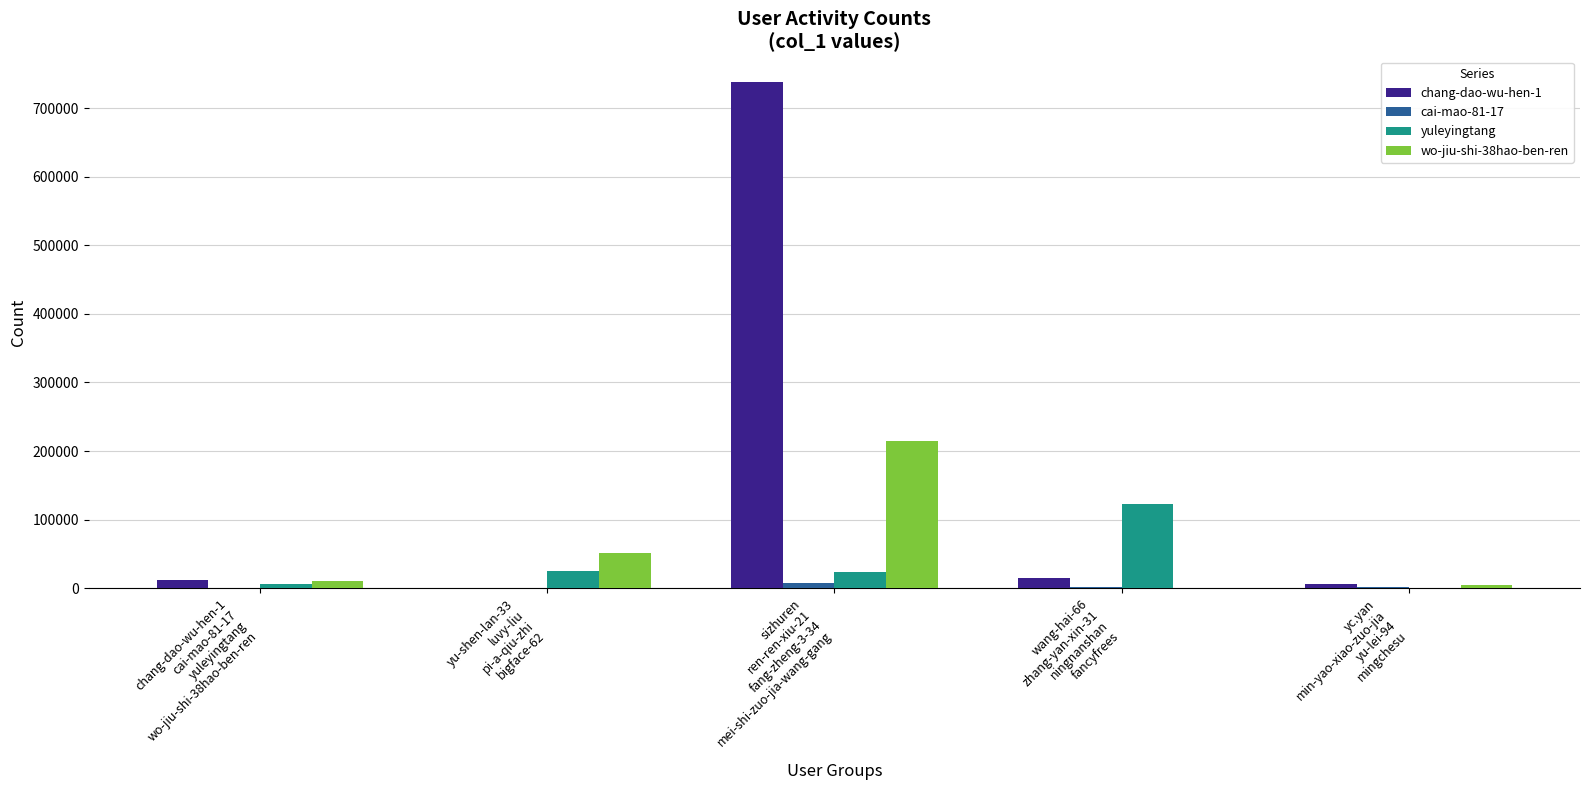

Are the bars grouped side by side (vs. stacked)?

Yes